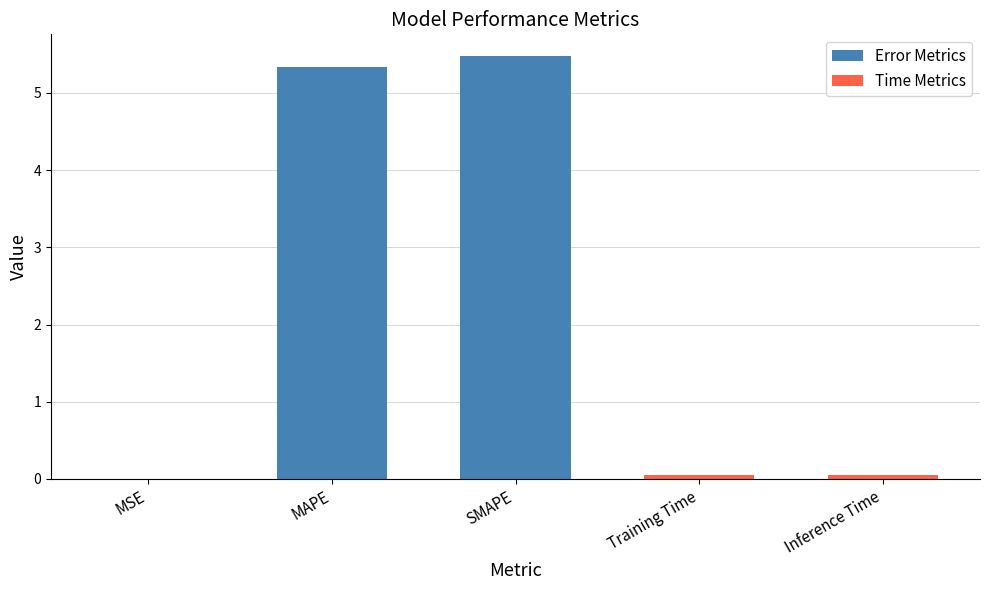

Between MSE and SMAPE, which is larger?

SMAPE